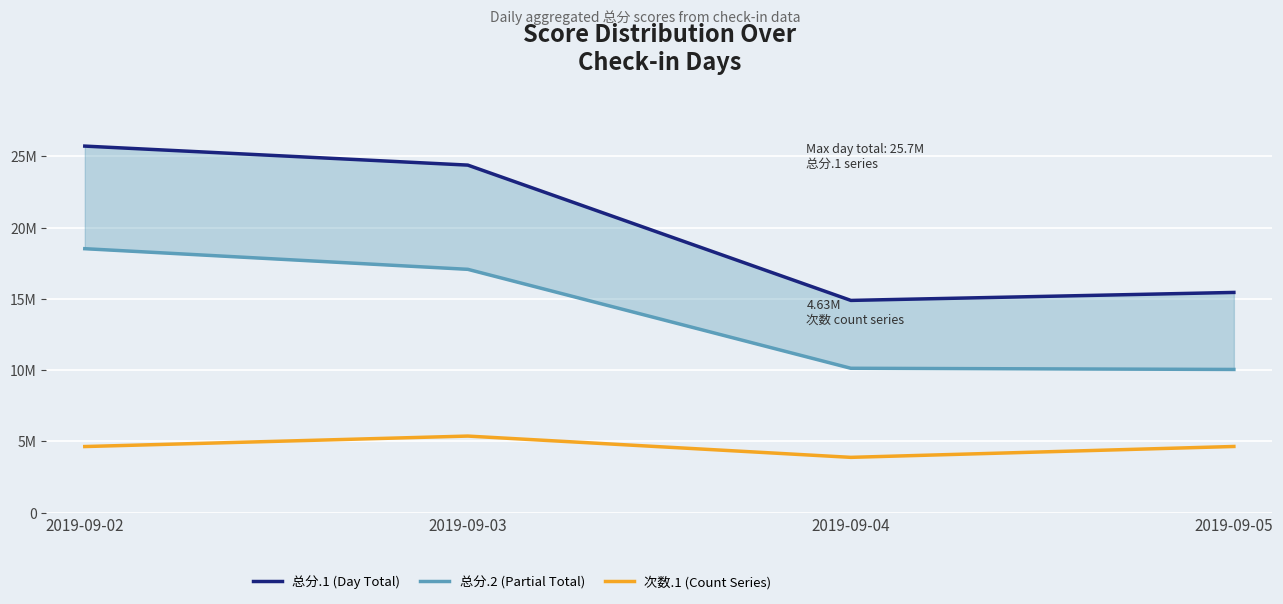

True or false: 次数.1 (Count Series) has more than 1 points higher than both neighbors.

False